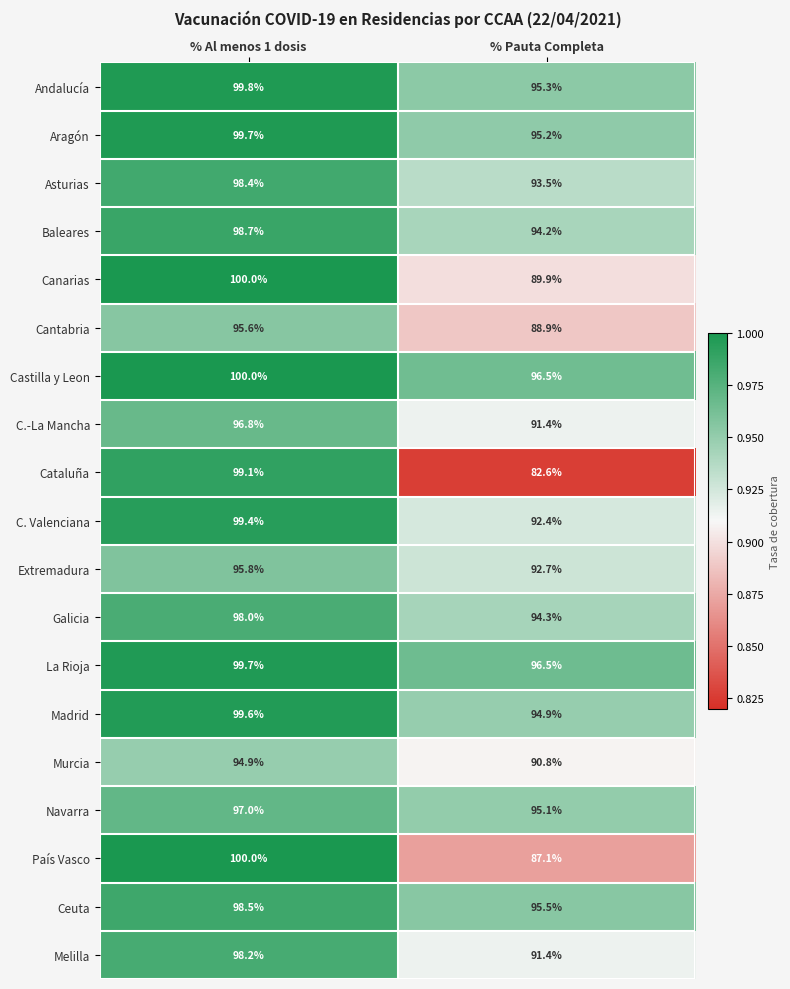

At which category is the sum across all series the highest?

% Al menos 1 dosis